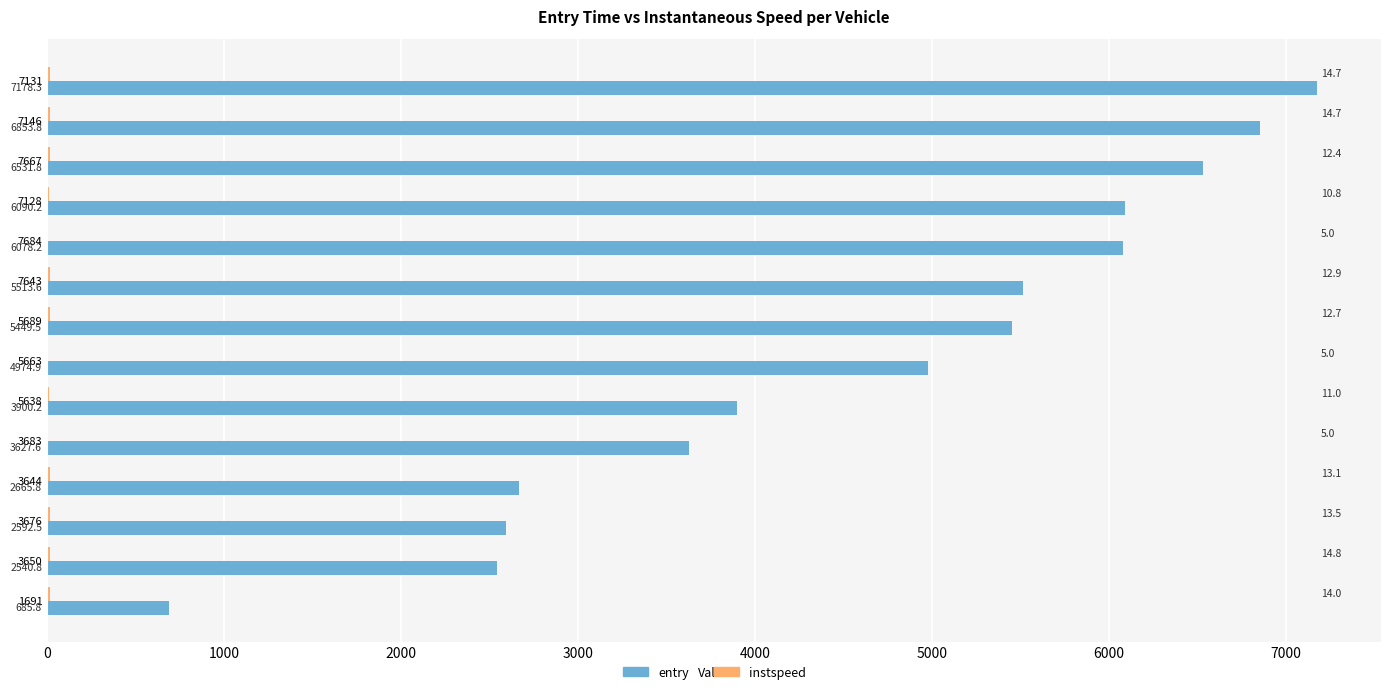

True or false: entry has a value of 6090.2 at 7128.

True